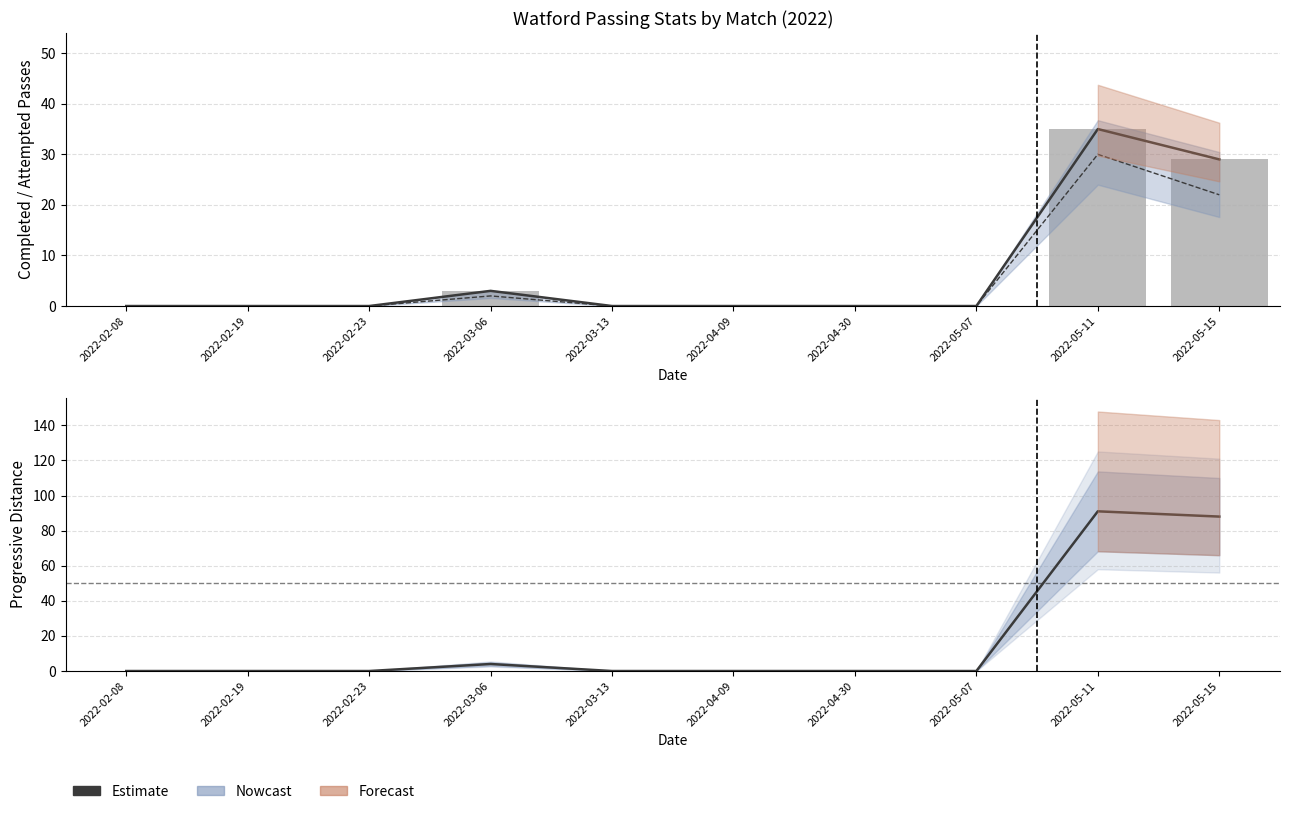

How many values in Att are above zero?

3